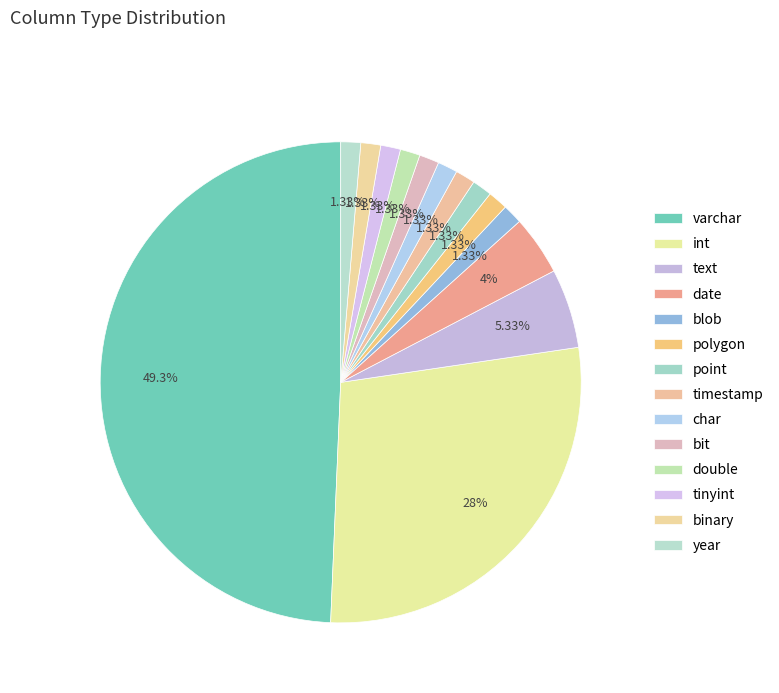

To the nearest percent, what is the difference between the largest and smallest slice percentages?

48%